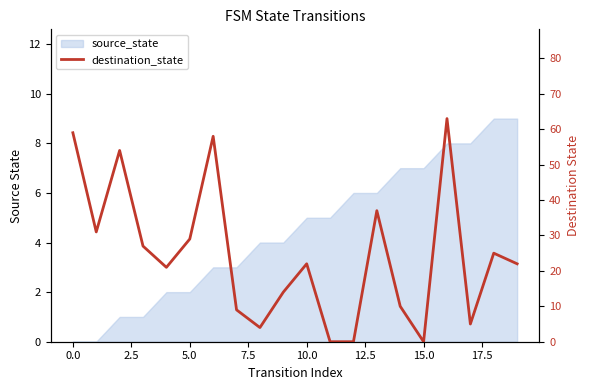

What position from the left is 15?

16